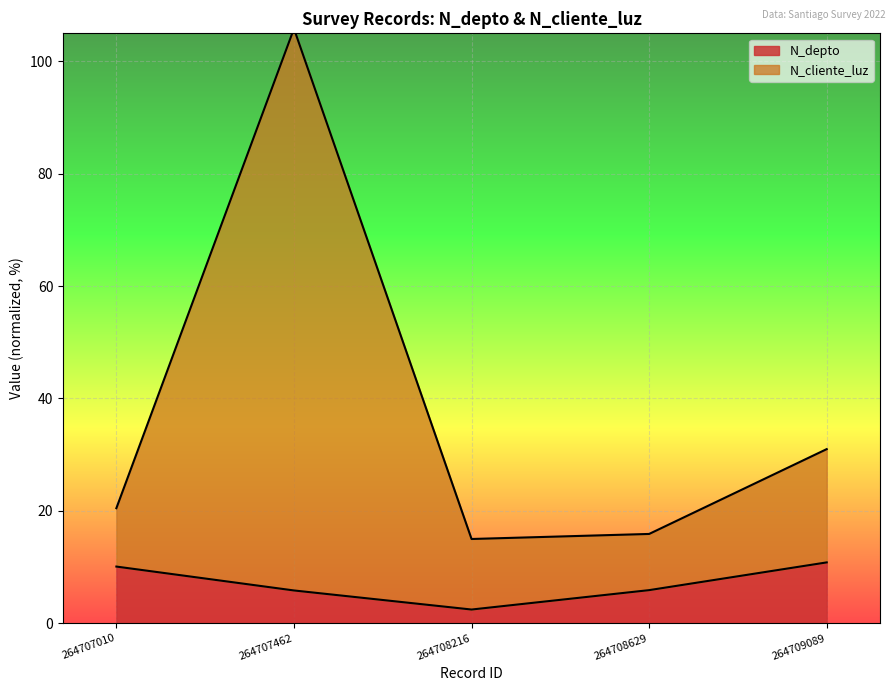

The value of N_depto at 264708629 is 9.8. True or false?

False